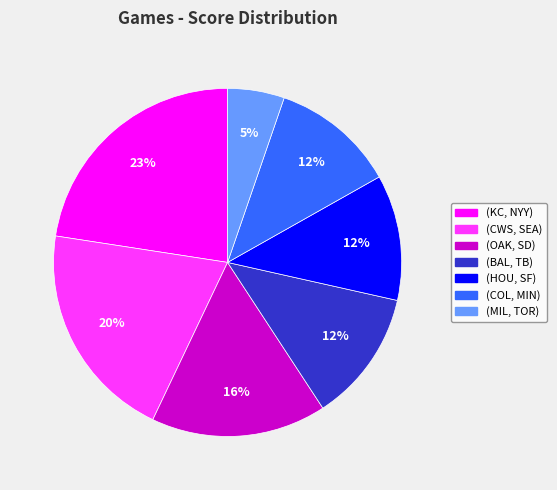

Does any single category account for the majority?

No